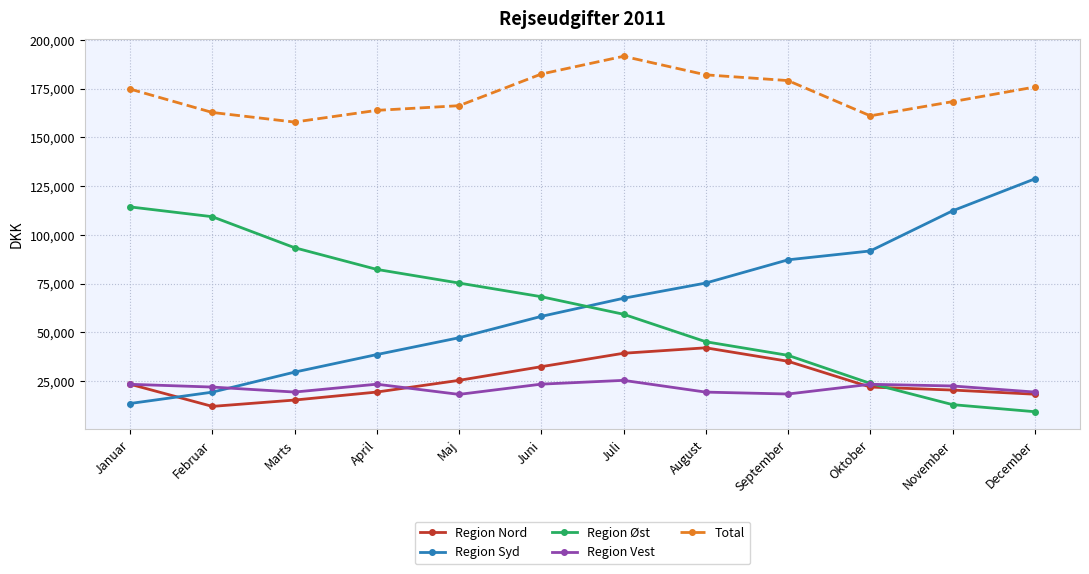

True or false: Region Vest has more than 0 points higher than both neighbors.

True